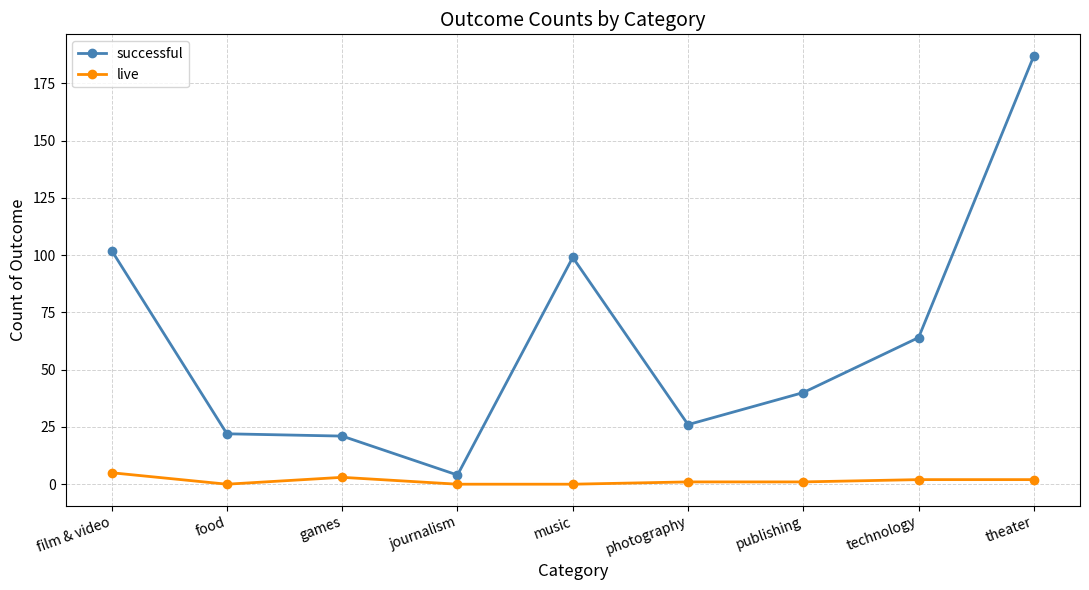

The successful series shows 99 at music. True or false?

True